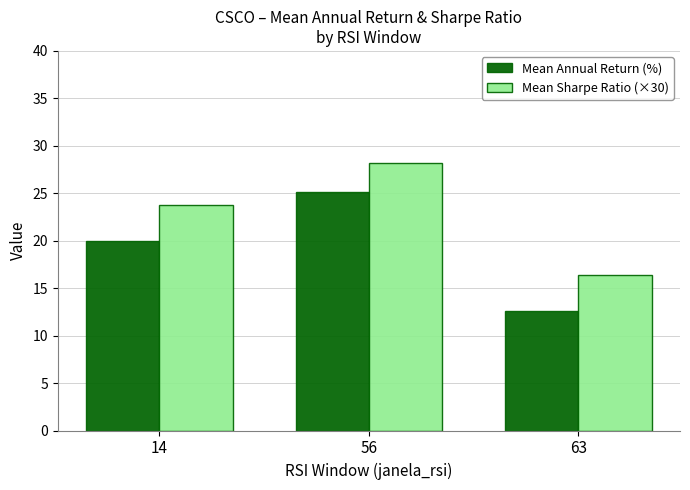

Reading right to left, transcribe all the data shown in this chart.

Mean Annual Return (%): 12.6	25.2	20.0
Mean Sharpe Ratio (×30): 16.4	28.2	23.8